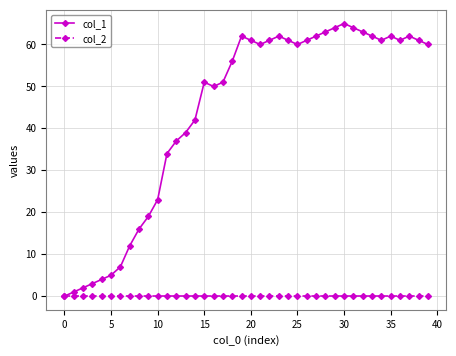

Which series has the widest spread of values?

col_1